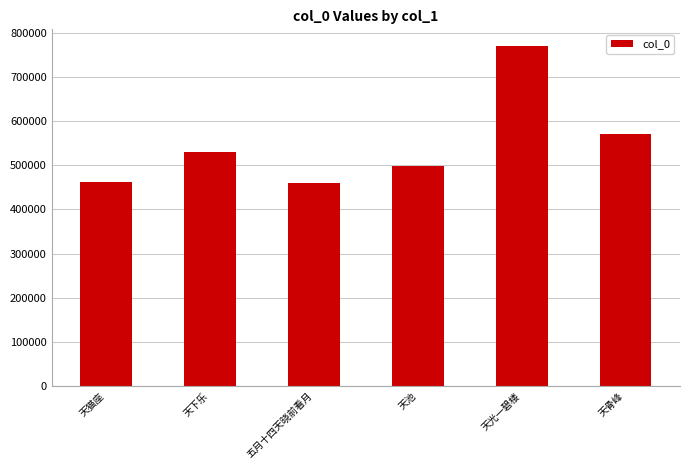

What is the smallest value displayed?

460323